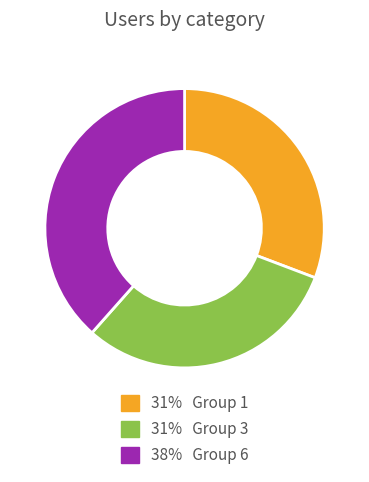

Does any single category account for the majority?

No